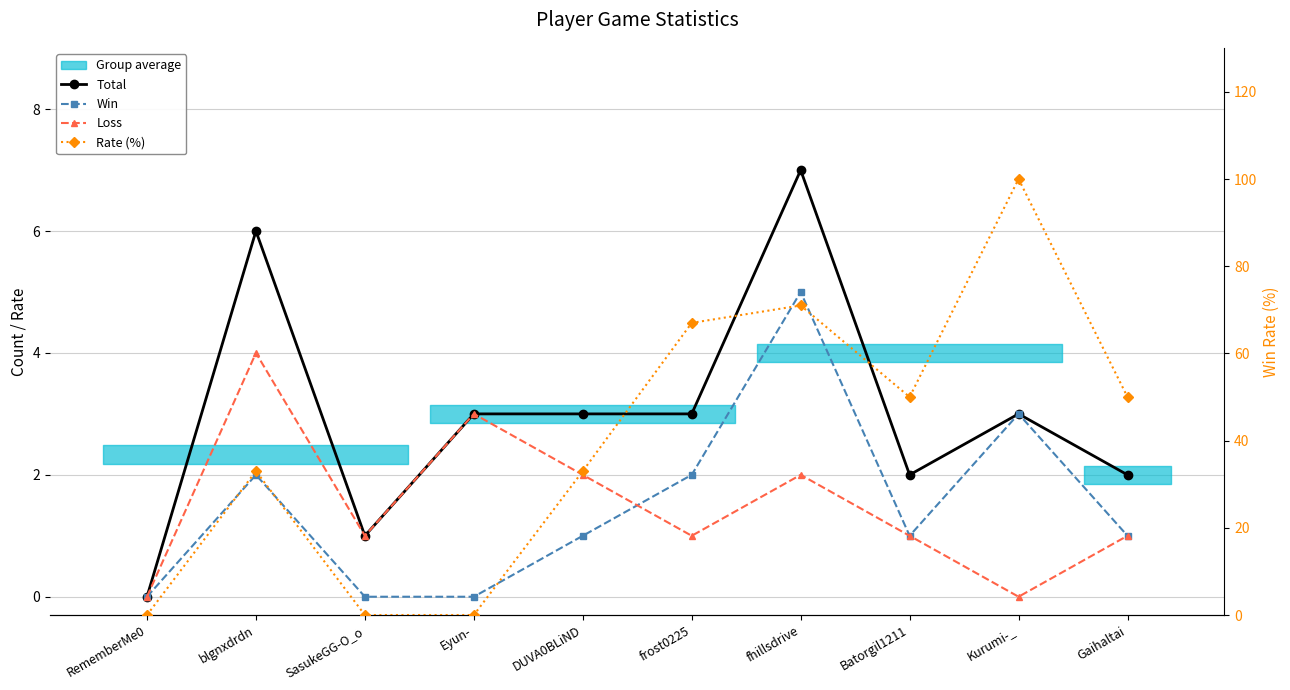

Reading left to right, what are all the values shown in this chart?

Total: 0	6	1	3	3	3	7	2	3	2
Win: 0	2	0	0	1	2	5	1	3	1
Loss: 0	4	1	3	2	1	2	1	0	1
Rate (%): 0	33	0	0	33	67	71	50	100	50